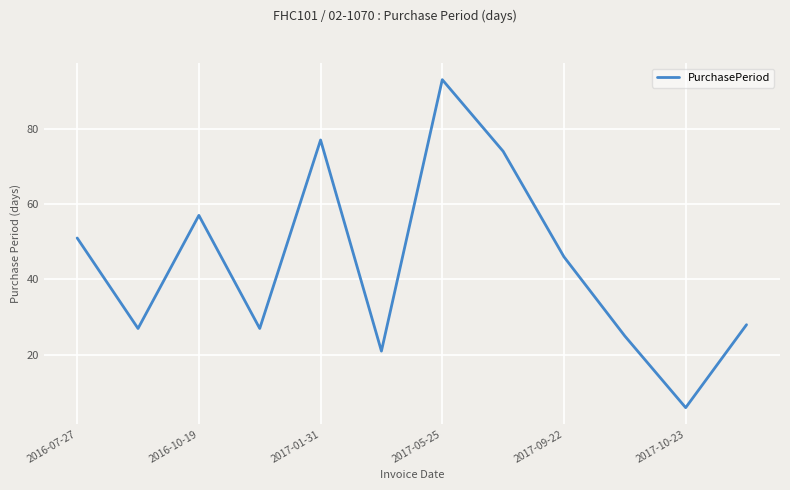

What is the greatest value displayed?

93